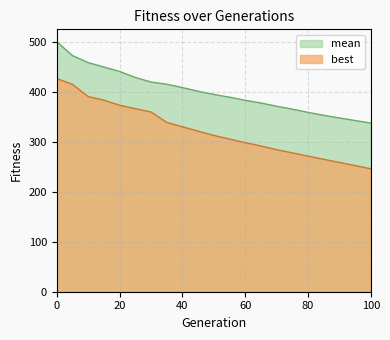

True or false: mean and best cross at least once.

False